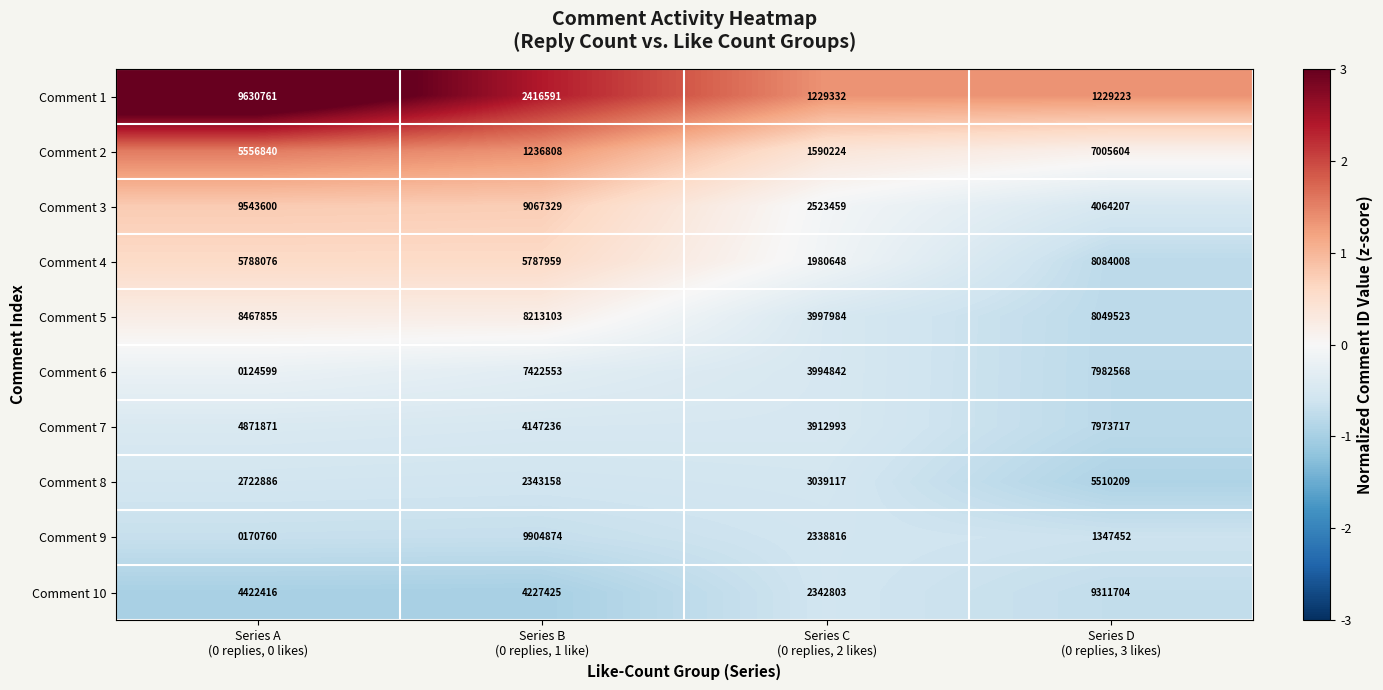

What is the difference between the maximum and second lowest values in the Comment 9 series?

8557422